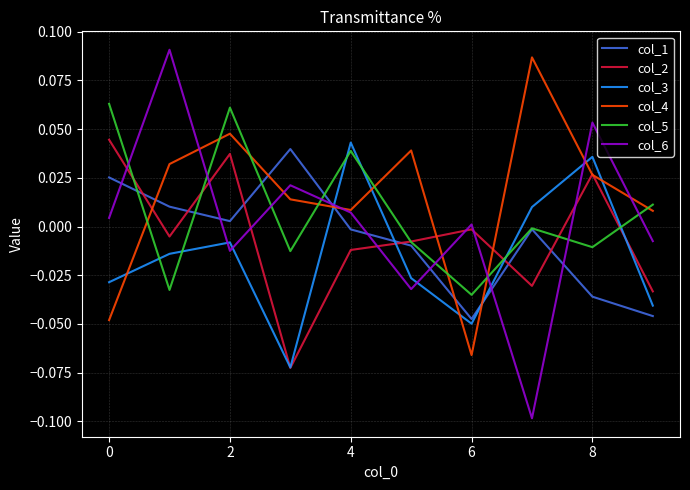

Which series has the widest spread of values?

col_6